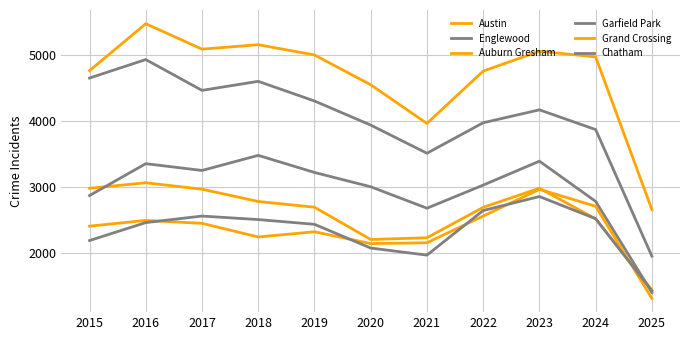

Is this an area chart (filled region under the line)?

No